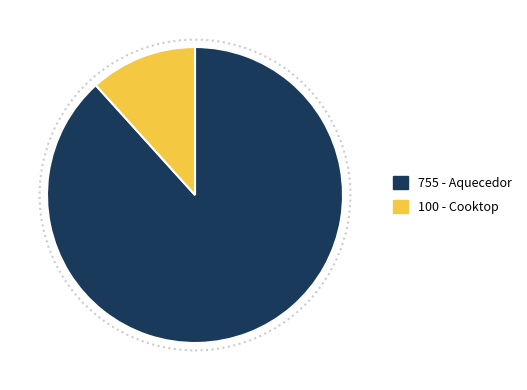

Is there a majority slice in this chart?

Yes